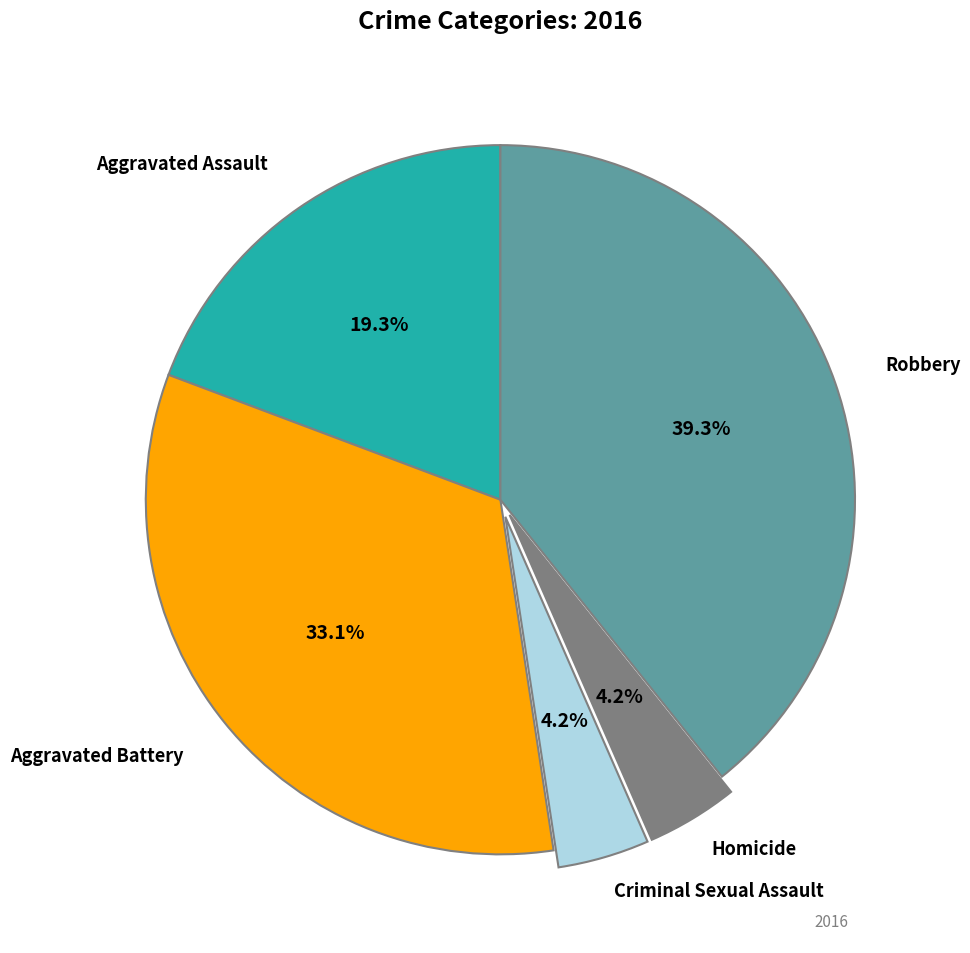

Is there a majority slice in this chart?

No